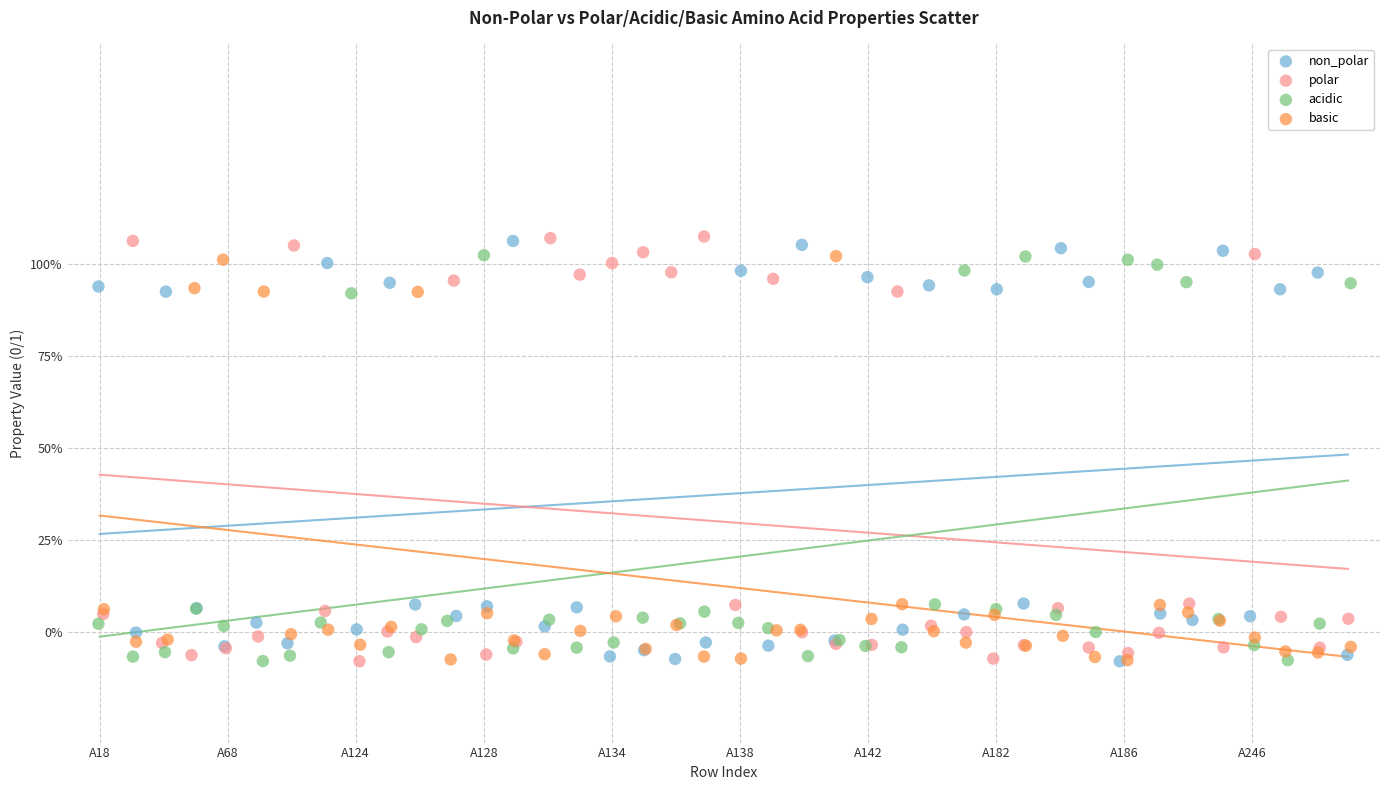

What are all the series names shown in the legend?

non_polar, polar, acidic, basic